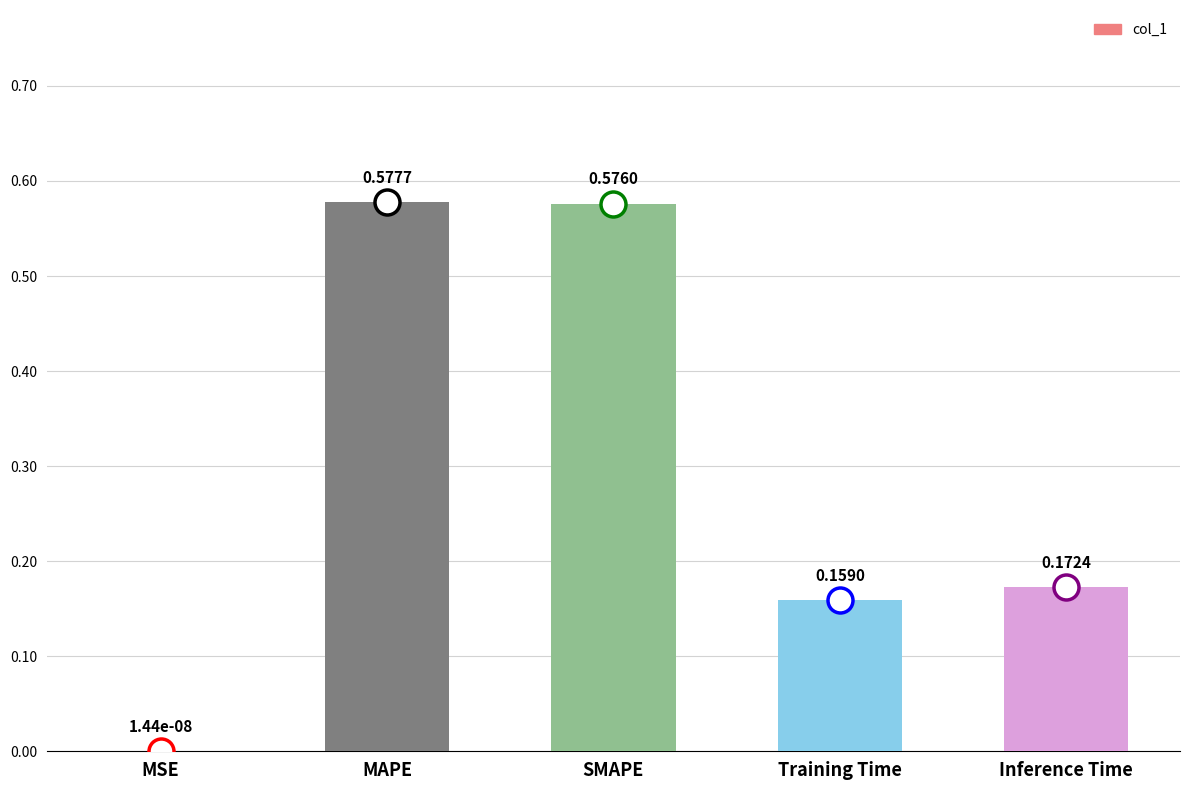

Between Inference Time and SMAPE, which is larger?

SMAPE